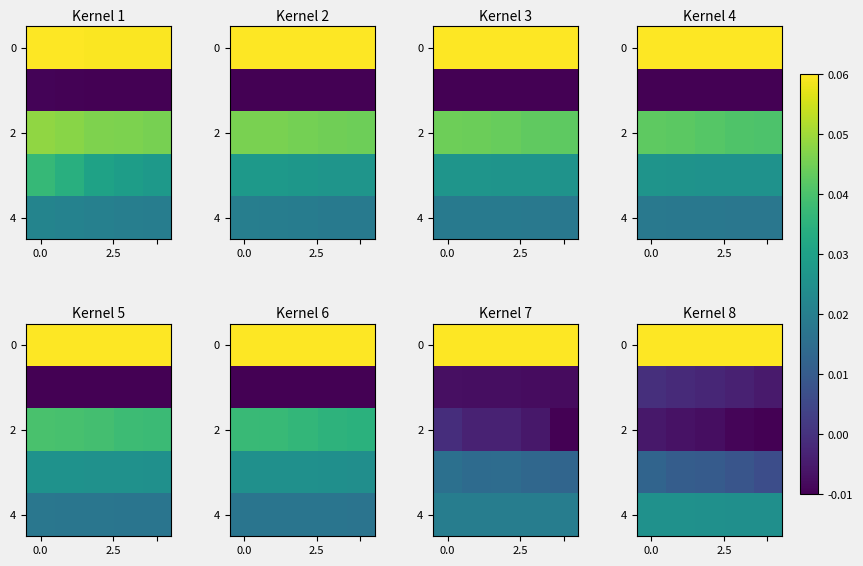

The 4 series shows 0.0 at 0.0. True or false?

True